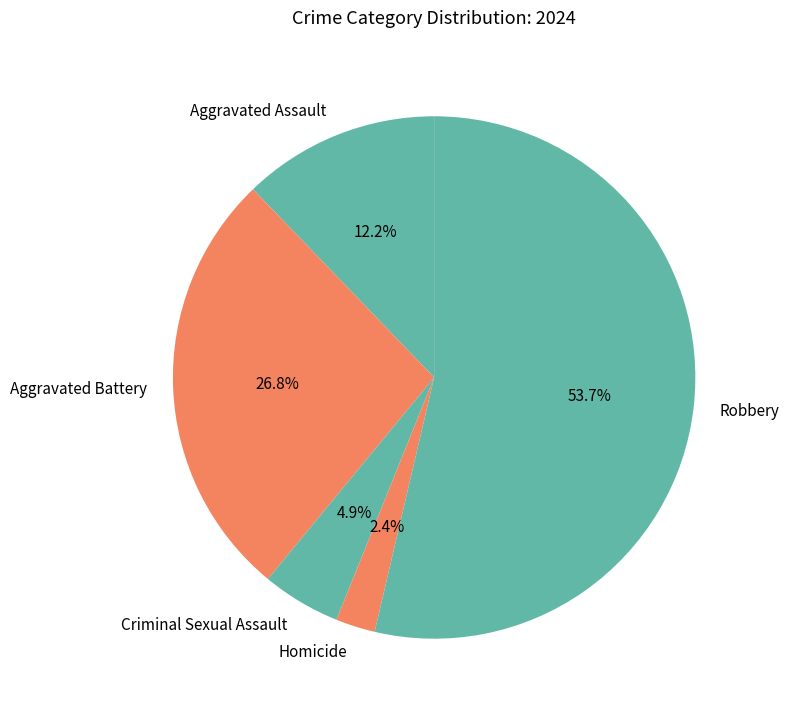

The Robbery slice represents 61% of the pie. True or false?

False